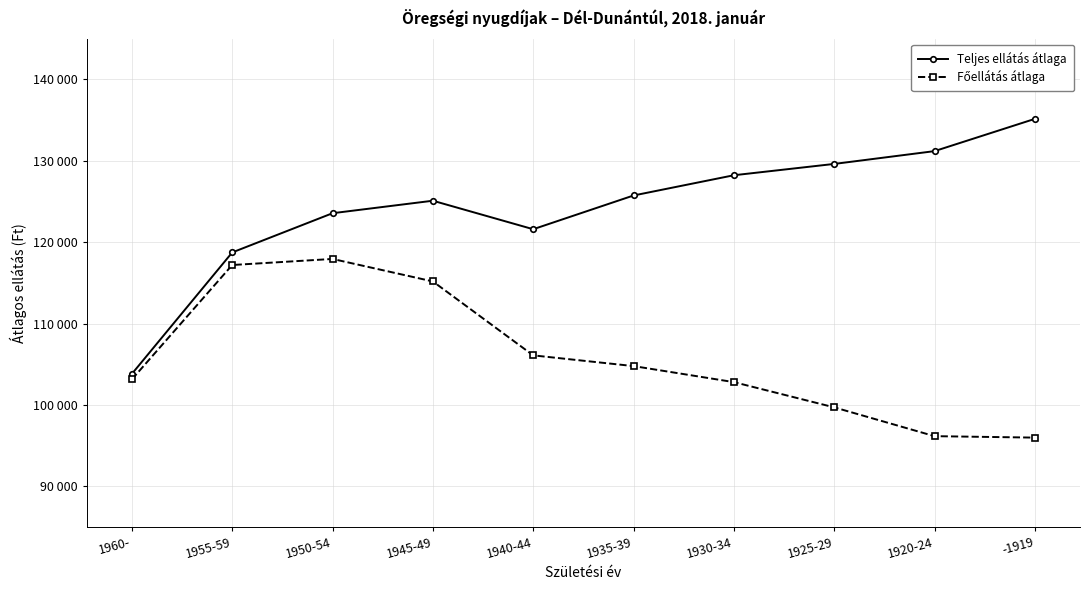

Is this an area chart (filled region under the line)?

No